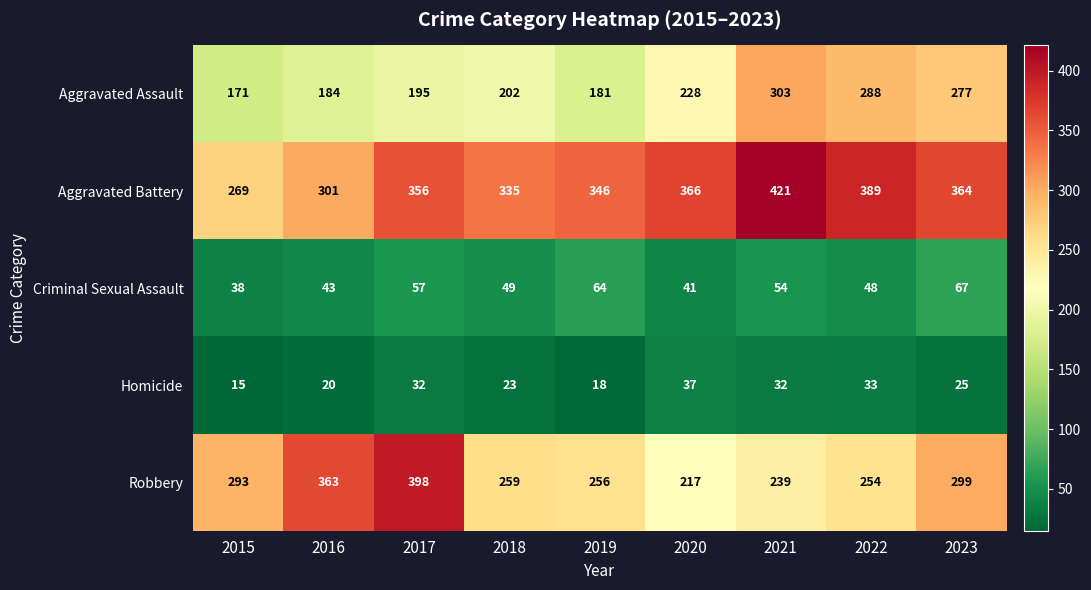

At which label does Criminal Sexual Assault first exceed 49?

2017